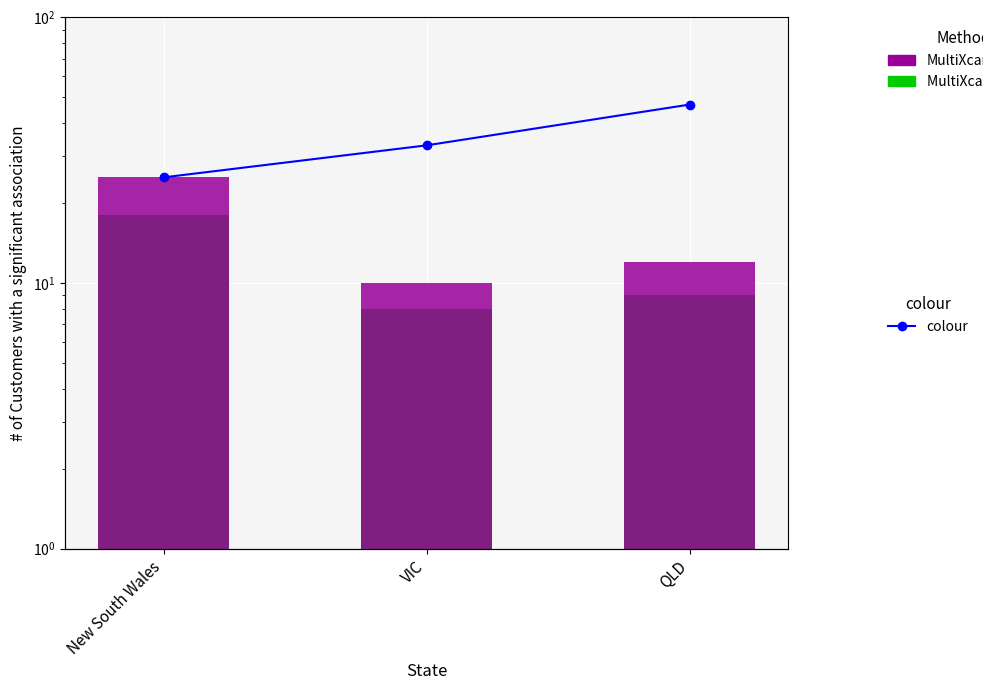

Is the value of MultiXcan at VIC greater than the value of colour at VIC?

No